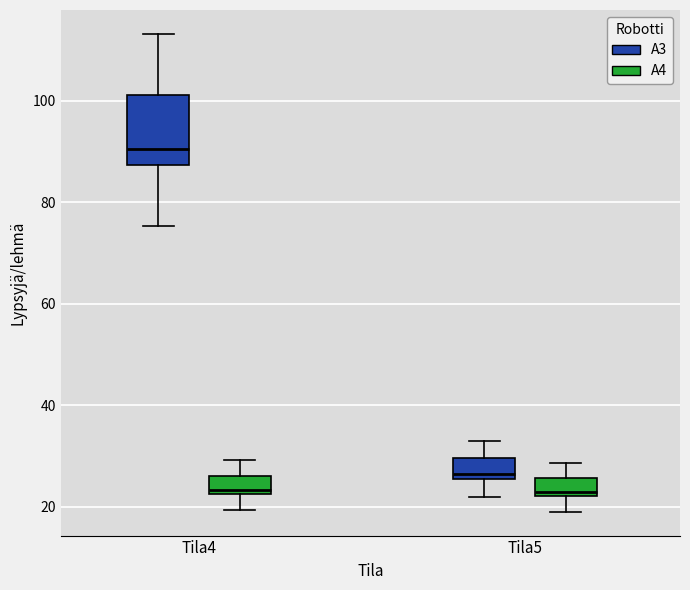

Comparing the boxes themselves (not the whiskers), which one is the tallest?

Tila4 (A3)